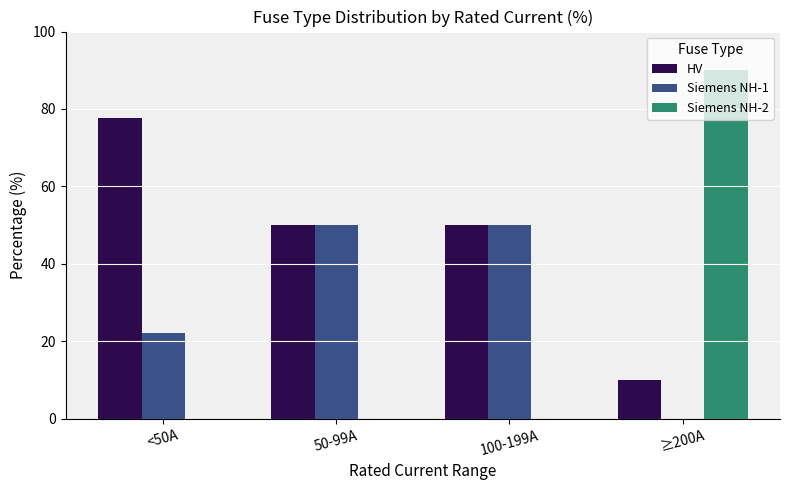

What is the sum of all Siemens NH-1 values?

122.2